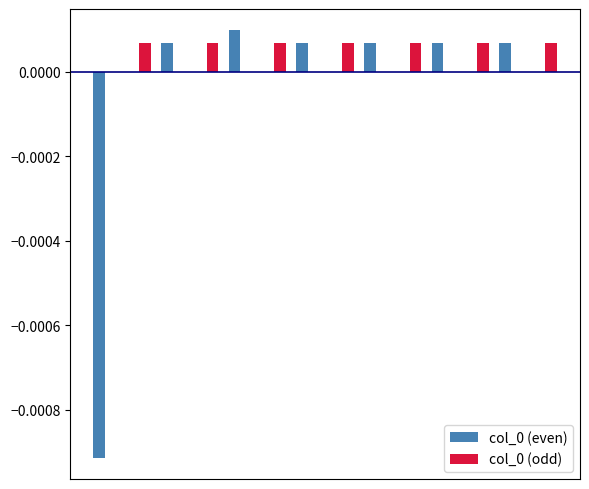

How many data points does each series have?

14